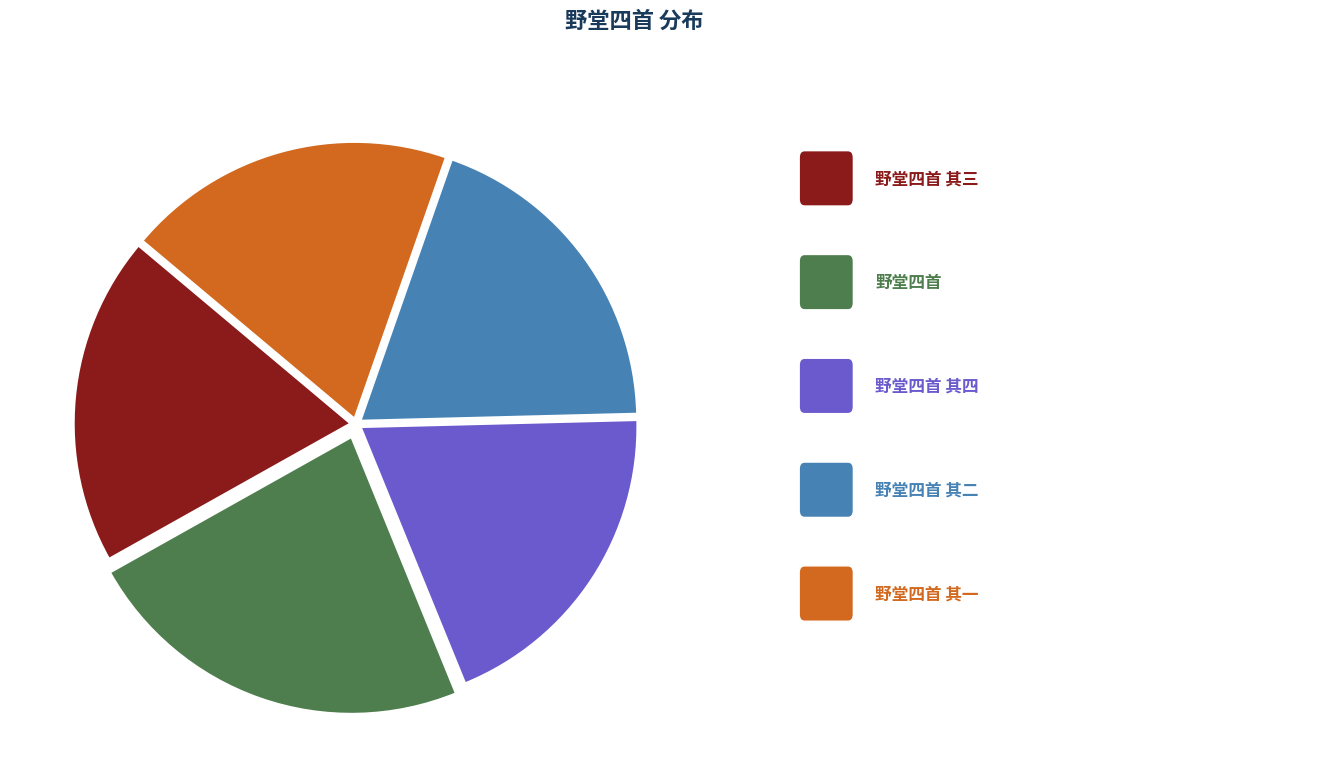

Does any single category account for the majority?

No